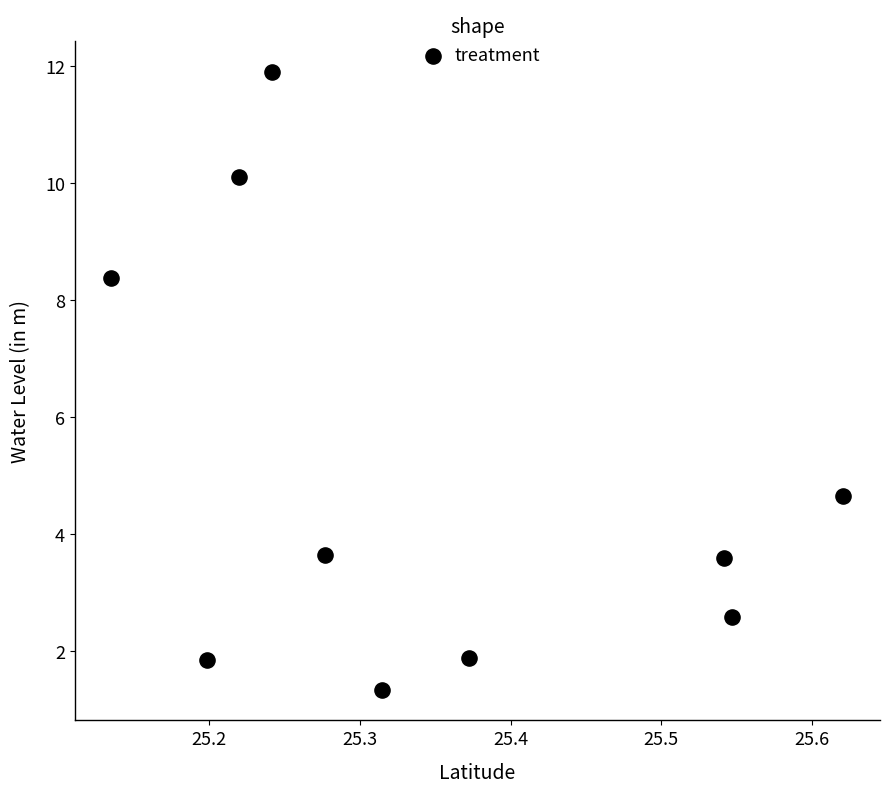

What Y value in the scatter plot is closest to 6?

4.7